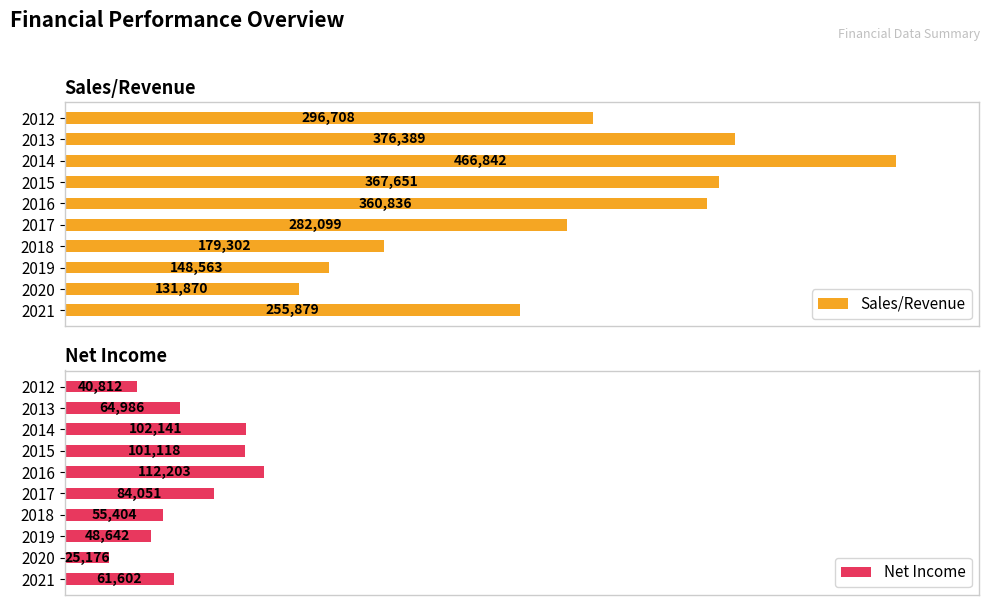

Rank the categories by Sales/Revenue value from lowest to highest.

2020, 2019, 2018, 2021, 2017, 2012, 2016, 2015, 2013, 2014